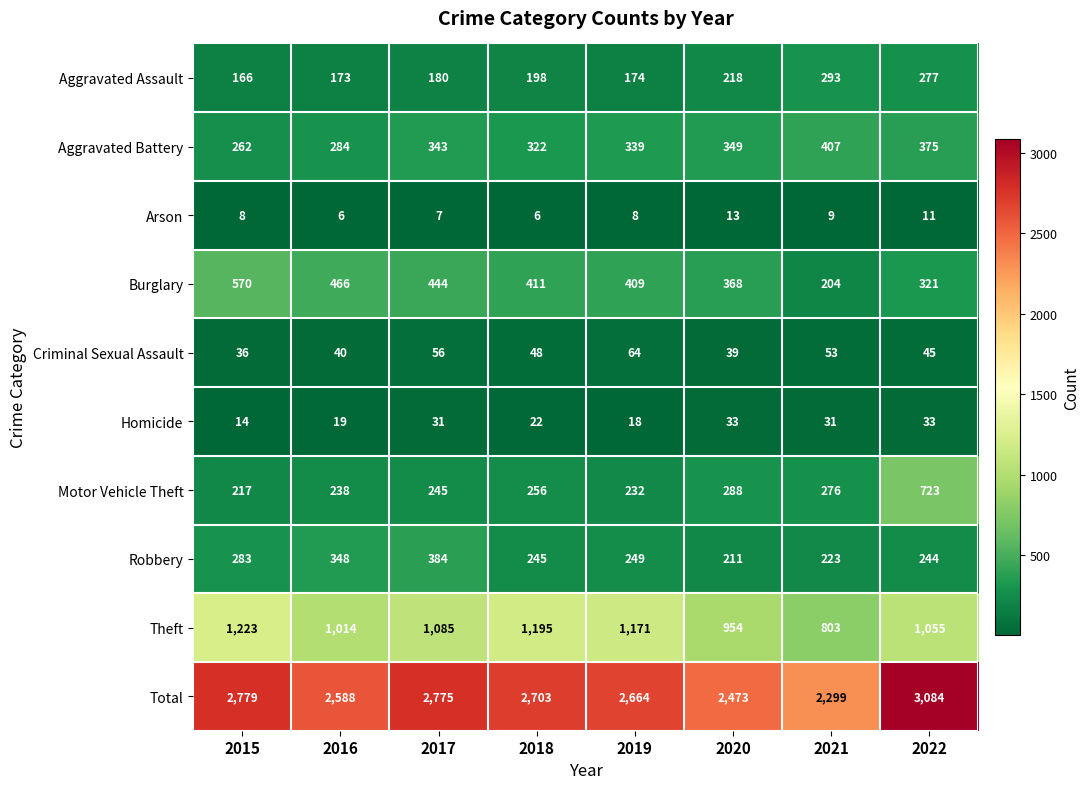

The Arson series shows 11 at 2022. True or false?

True